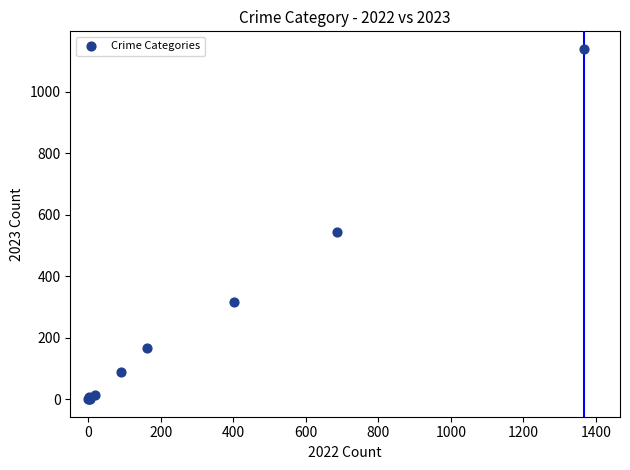

What Y value in the scatter plot is closest to 569?

545